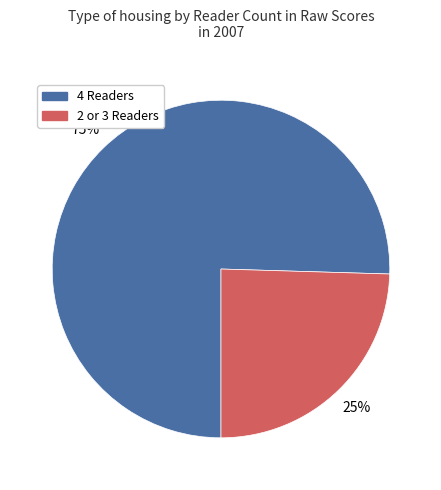

Which category has the smallest portion of the pie?

2 or 3 Readers